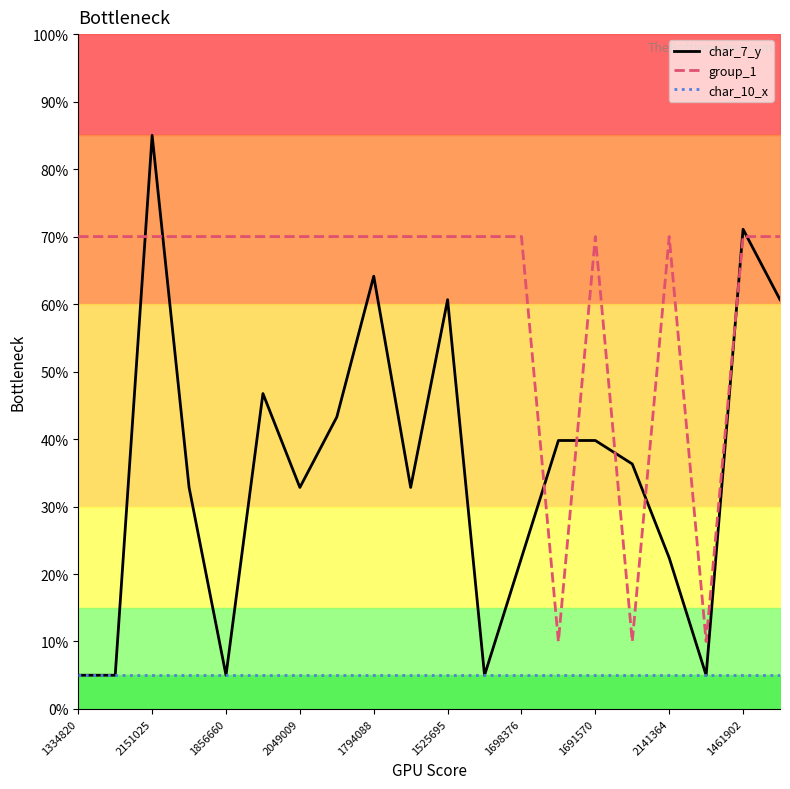

What is the average value of the char_10_x series?

5.0